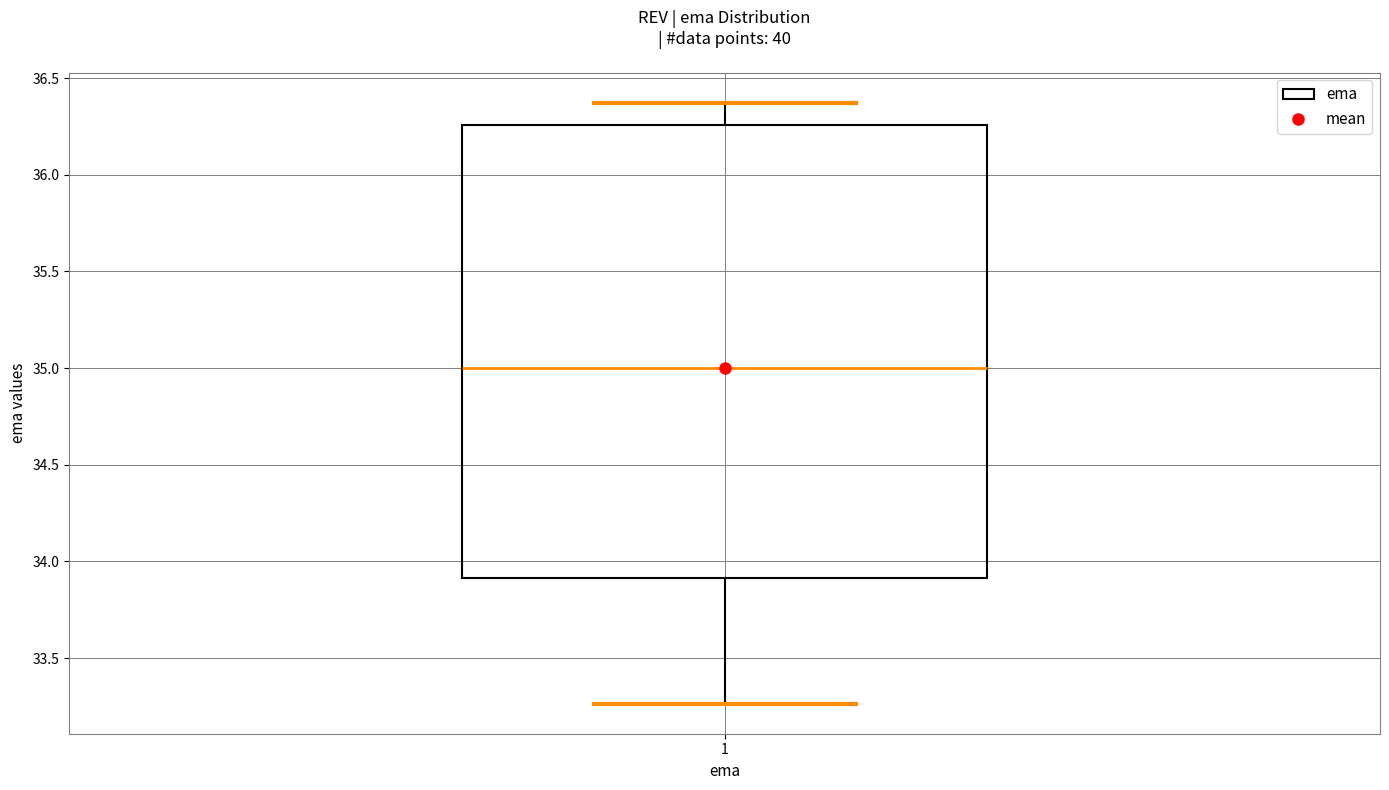

Transcribe this box plot: give where the median line is, the range the box spans, and where the two whiskers end, as read against the y-axis. The values are not printed on the chart, so give them approximately, as read against the axis.

median 35.00, box 33.90 to 36.25, whiskers 33.25 to 36.35